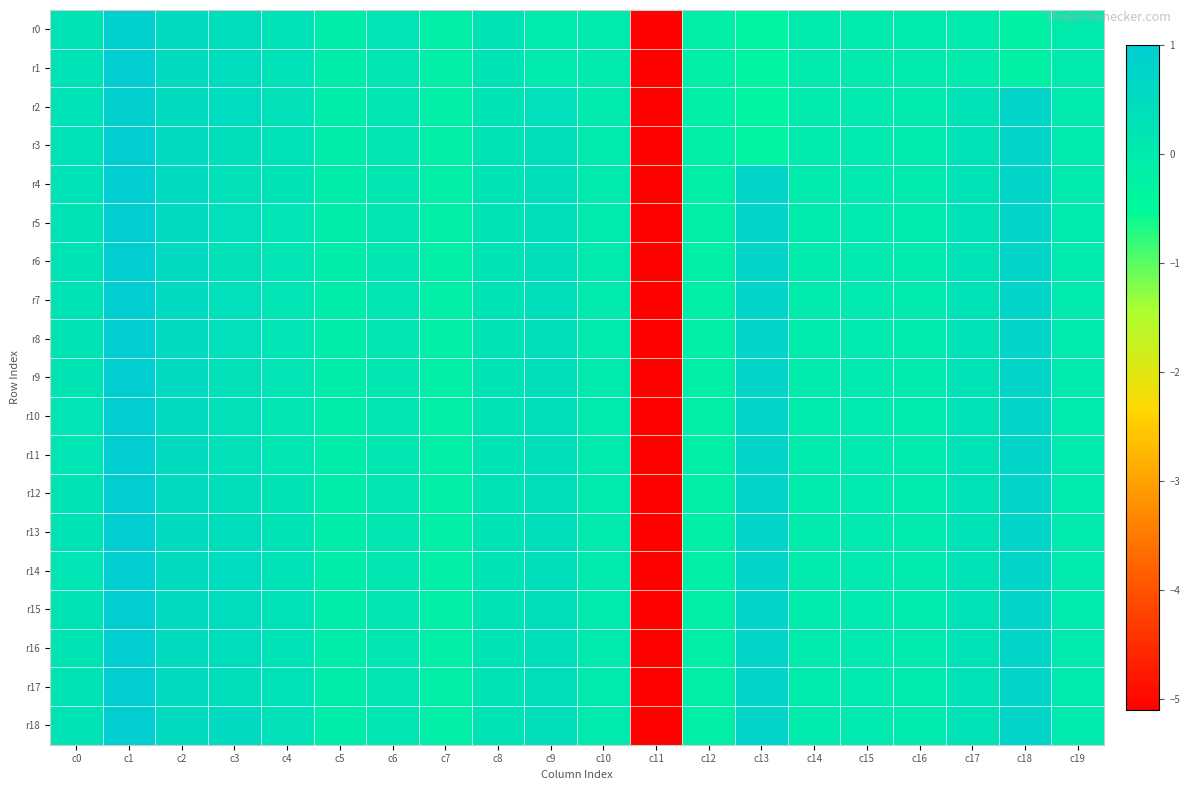

At which category is the sum across all series the highest?

c1